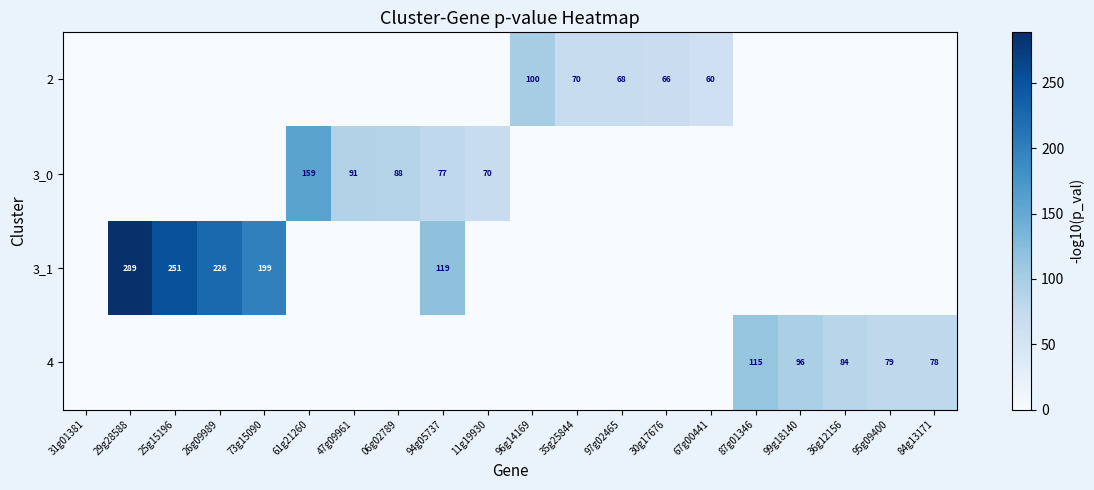

What is the difference between the highest and lowest values at 73g15090?

199.4